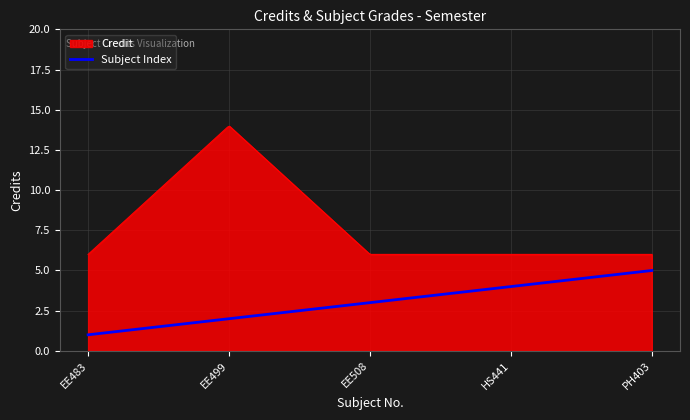

Which series has the largest total across all categories?

Credit